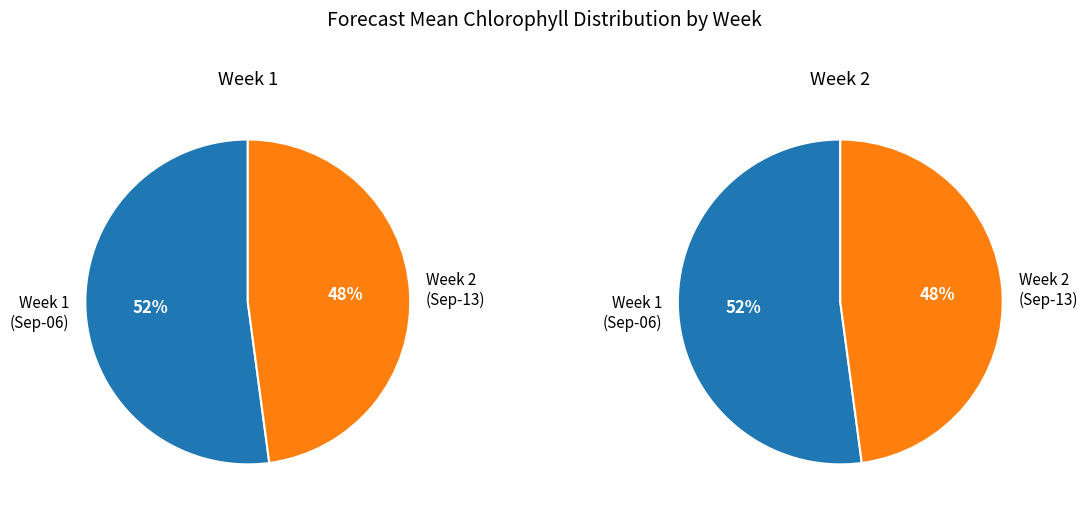

What is the largest slice in the pie chart?

Week 1 (2018-09-06)